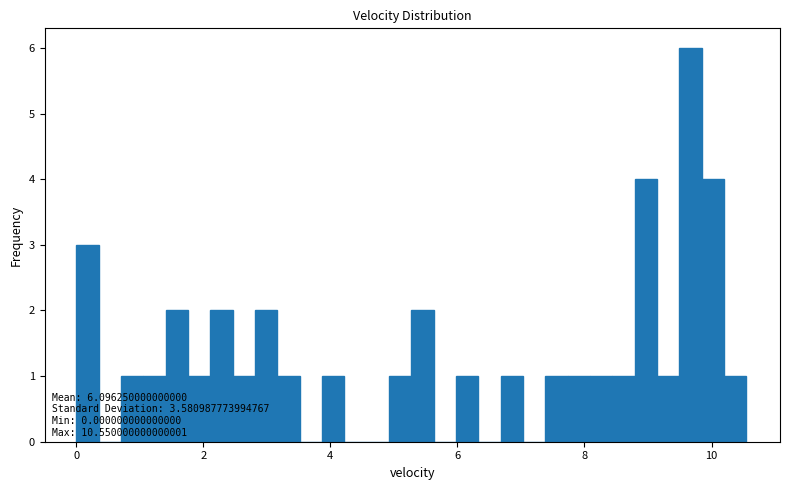

Read against the x-axis, roughly where is the centre of the tallest bar?

9.6